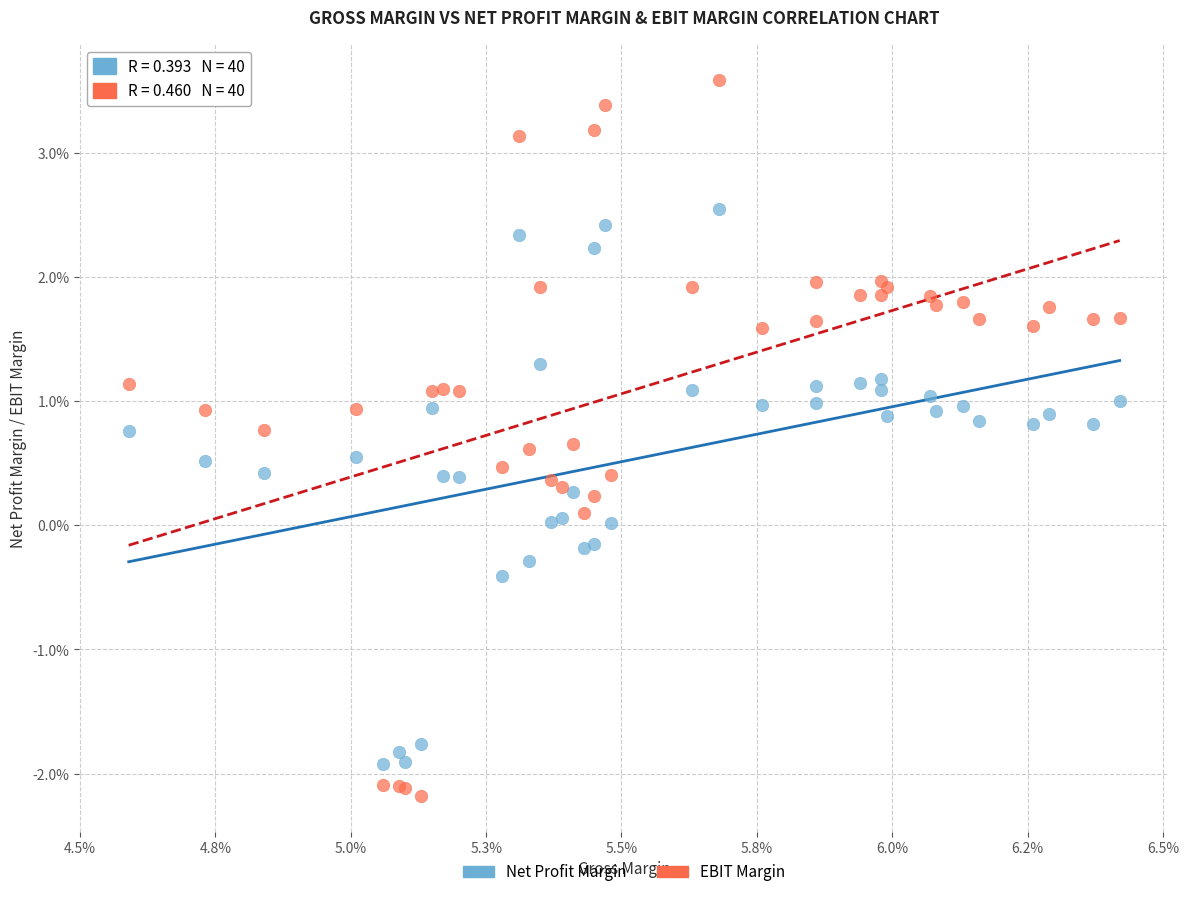

Which series contains the lowest Y value?

EBIT Margin